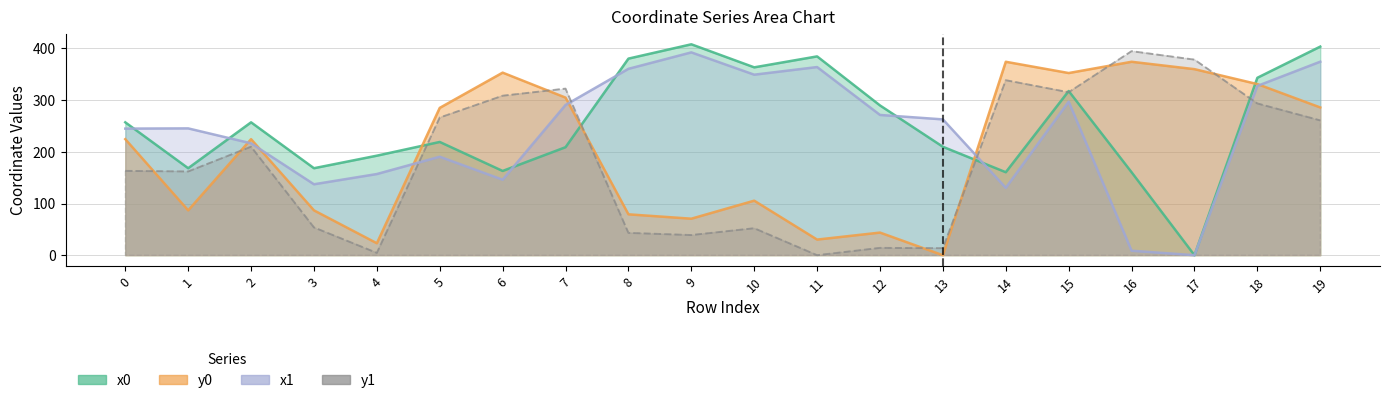

Is it true that y1 equals 338.5 at 14?

True